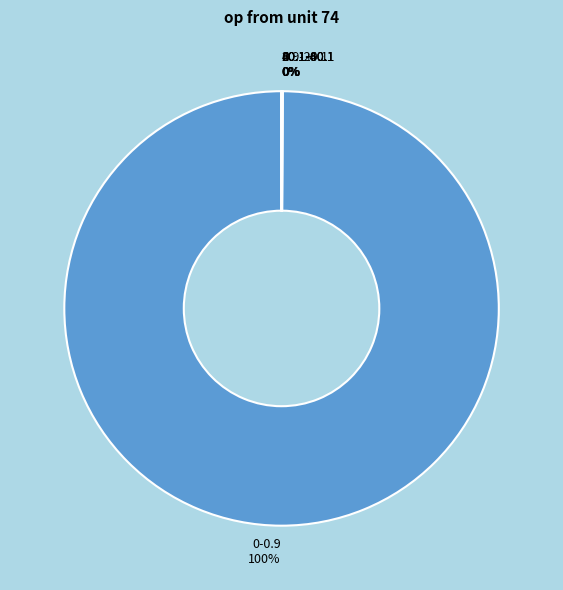

To the nearest percent, what is the difference between the largest and smallest slice percentages?

100%